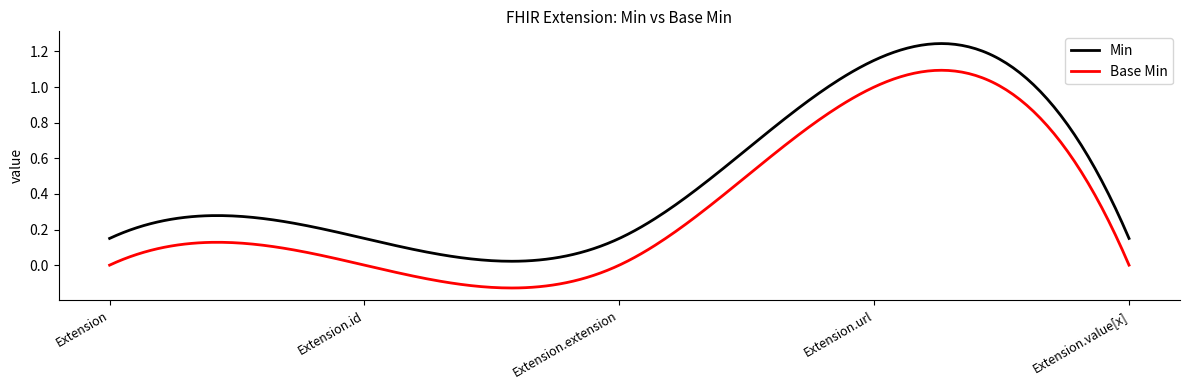

List the series in order of their peak value, highest first.

Min, Base Min